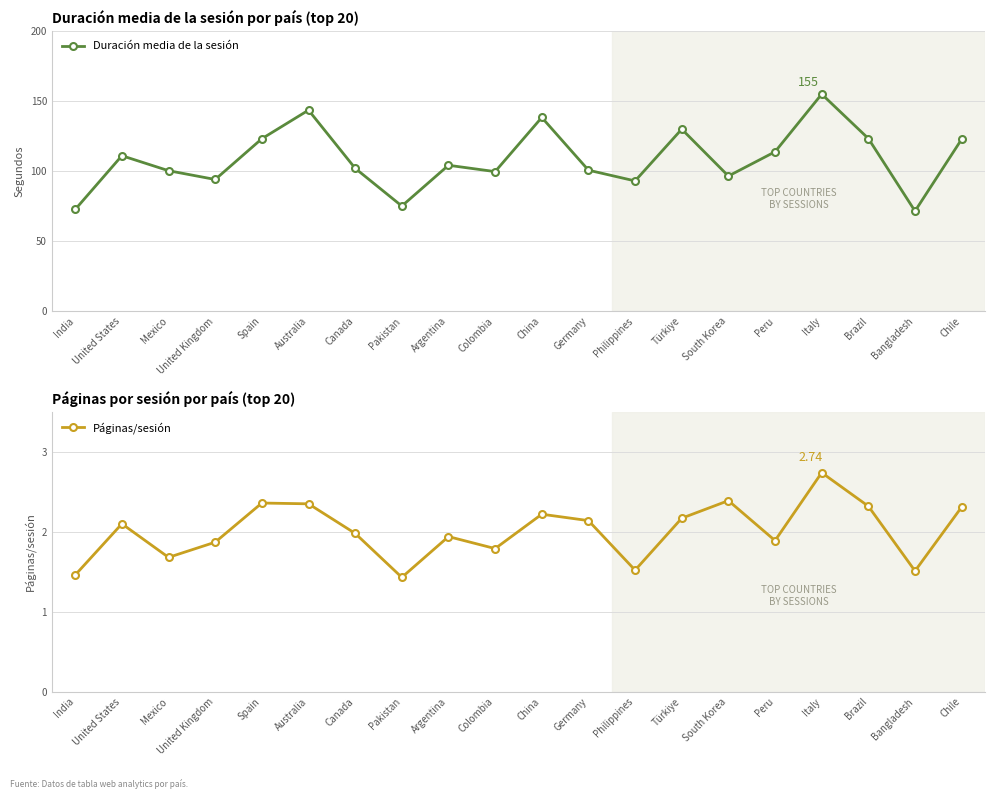

At Pakistan, list the series in order from largest to smallest.

Duración media de la sesión, Páginas/sesión